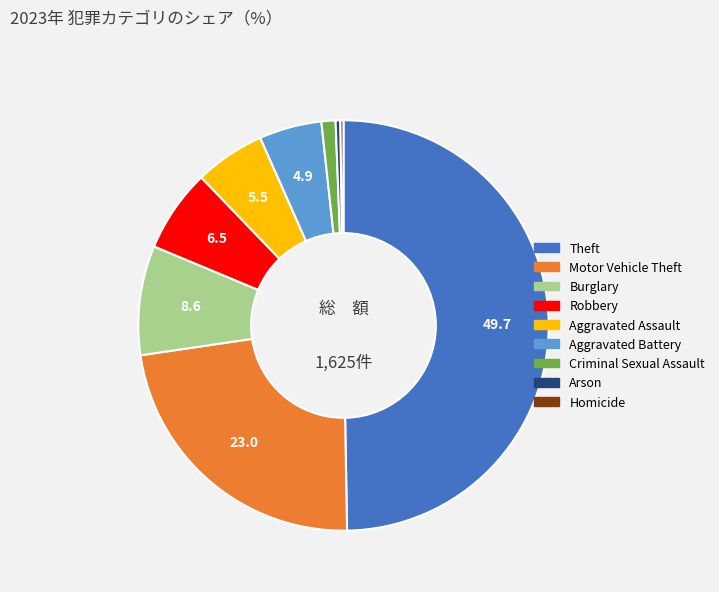

Does Aggravated Battery represent more than half of the total?

No